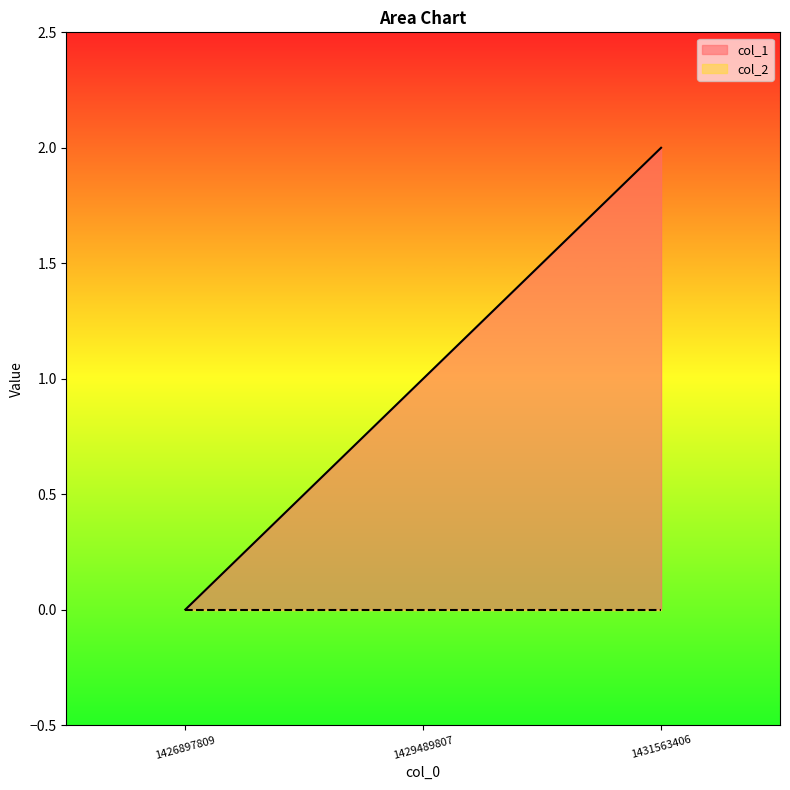

Reading left to right, list all the values displayed in this chart.

1426897809=0	1429489807=1	1431563406=2